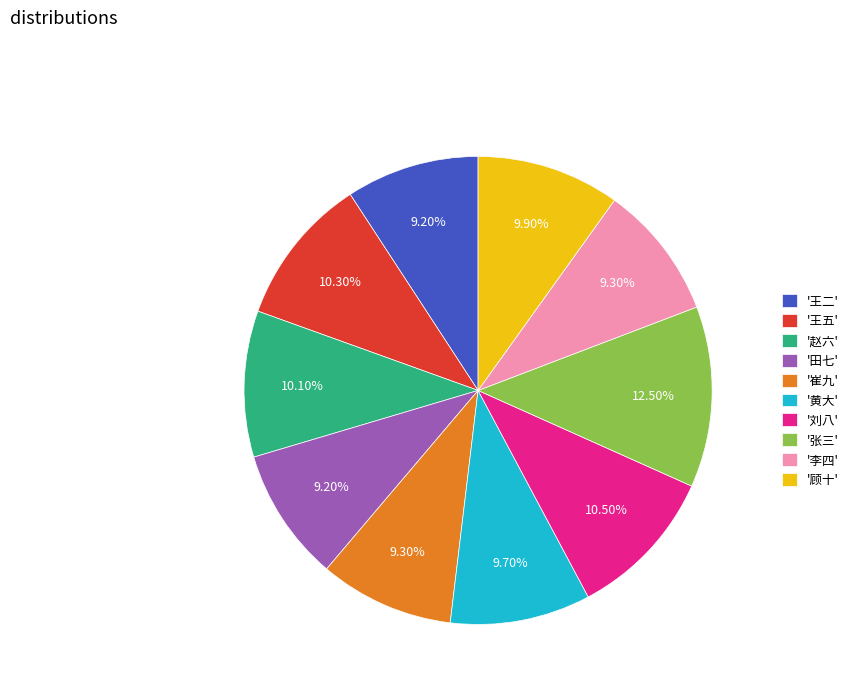

Count the number of slices in the pie.

10